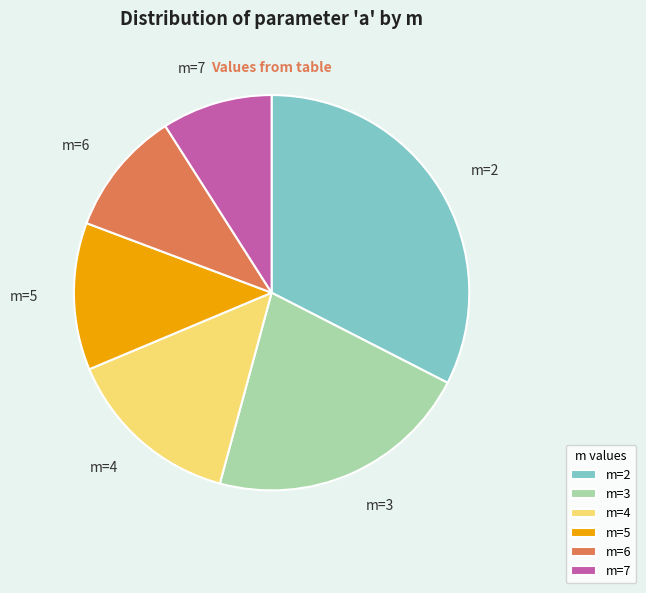

What is the ratio of the value at m=4 to the value at m=5?

1.2